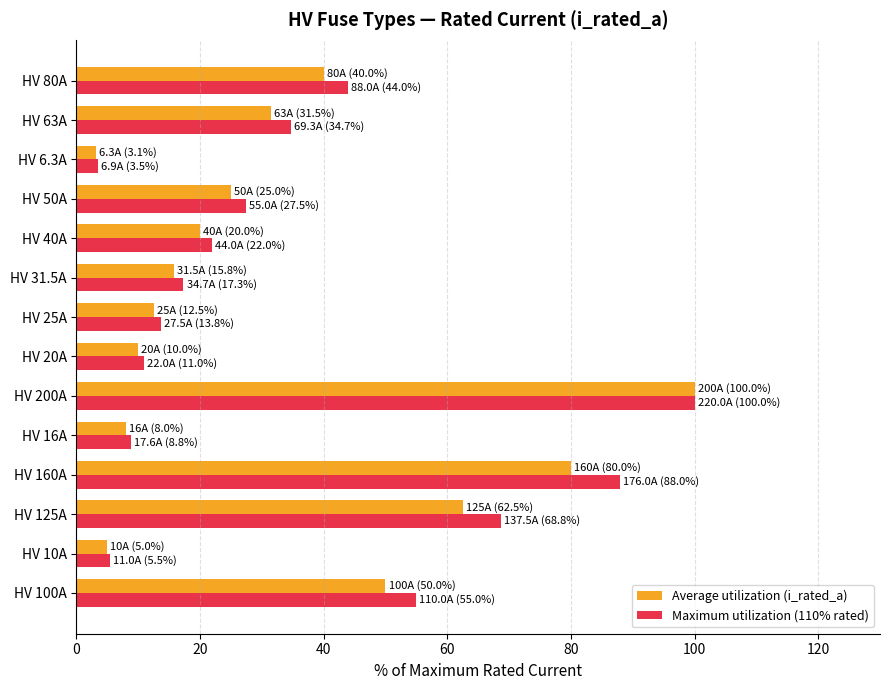

At which category is the sum across all series the highest?

HV 200A